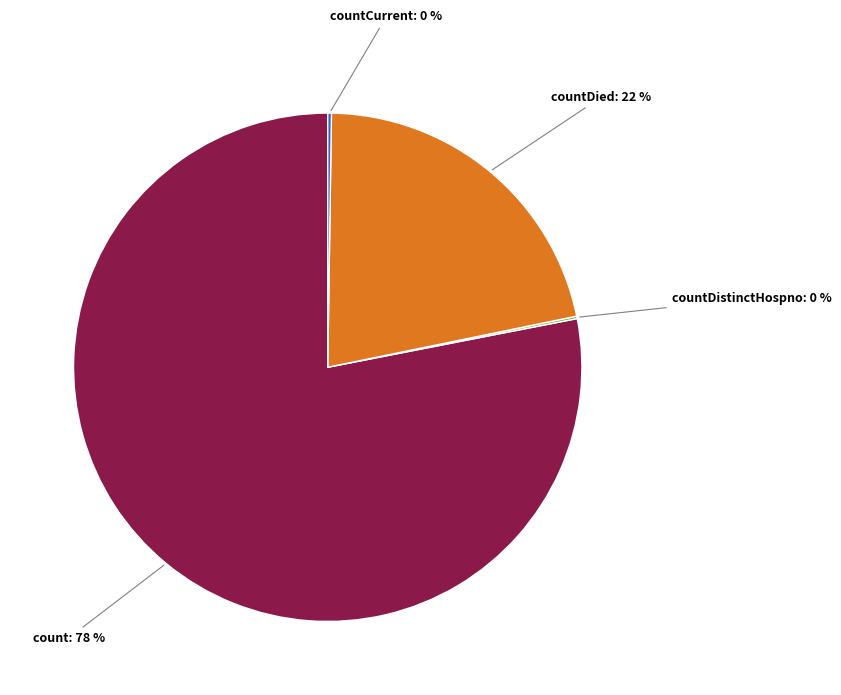

Does any single category account for the majority?

Yes